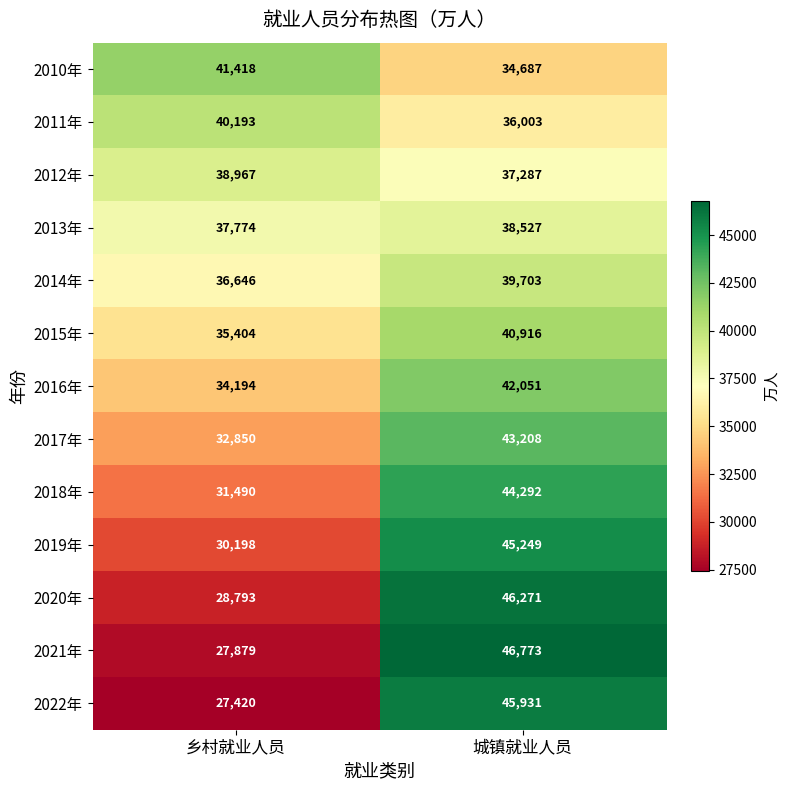

What is the sum of all 2019年 values?

75447